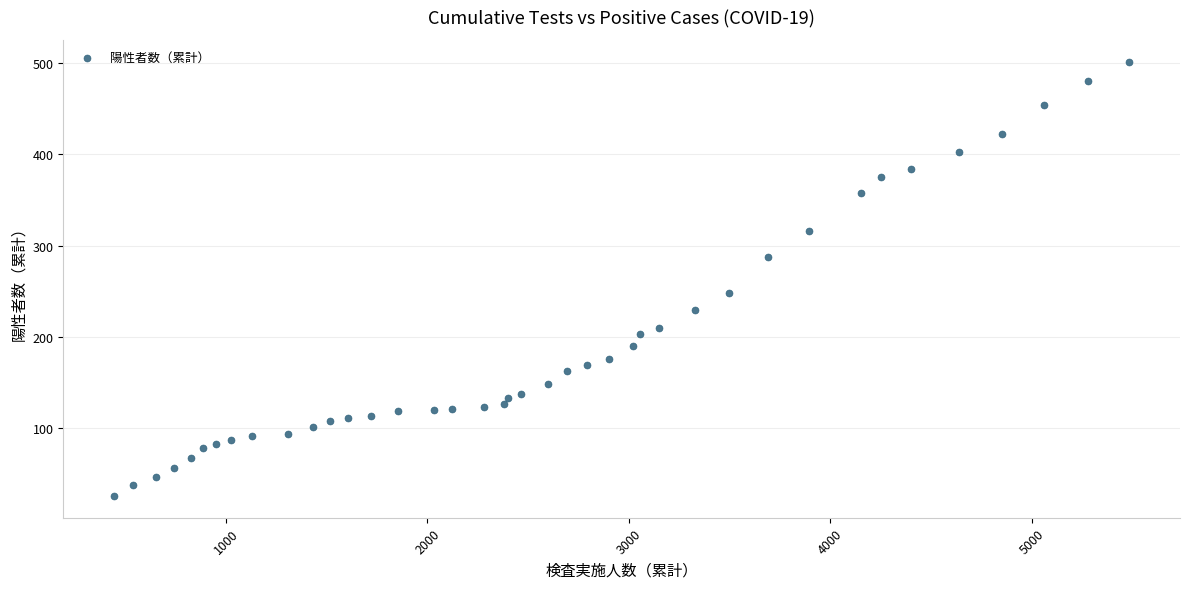

What is the range of Y values (max minus min)?

477